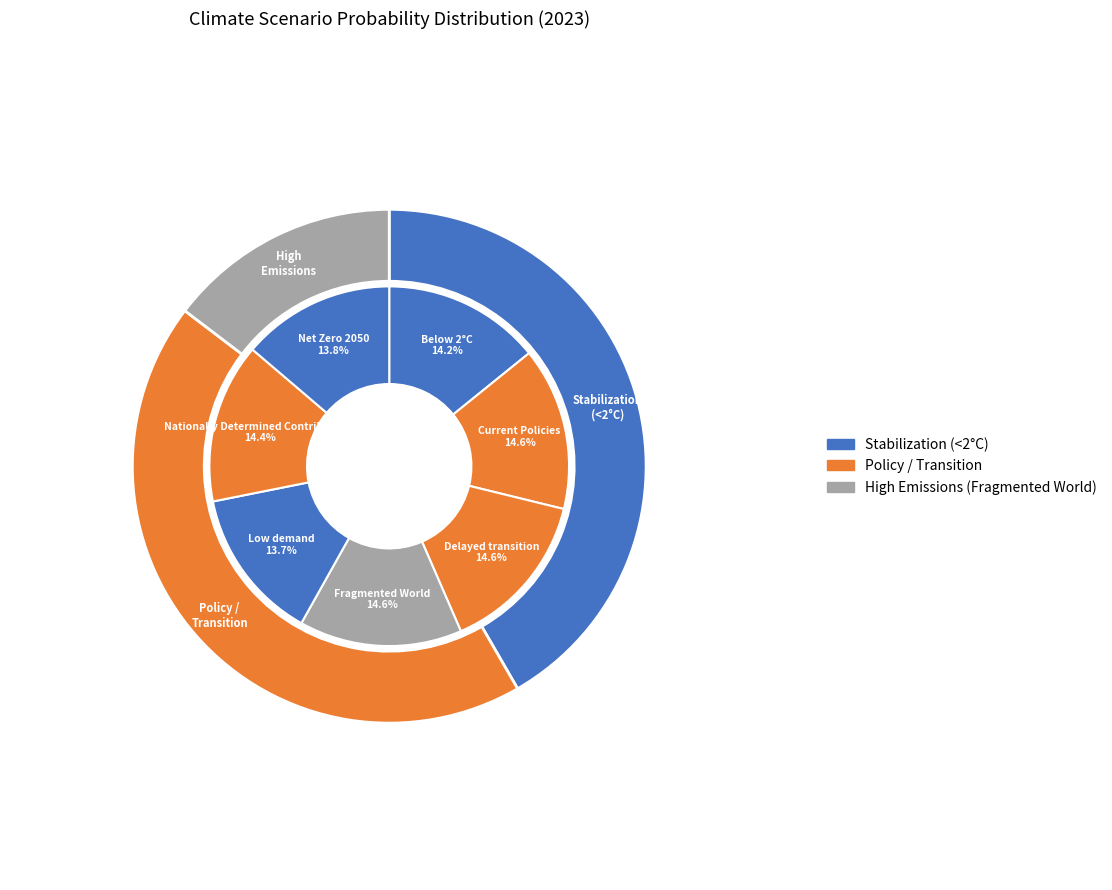

To the nearest percent, what portion does Nationally Determined Contributions represent?

14%